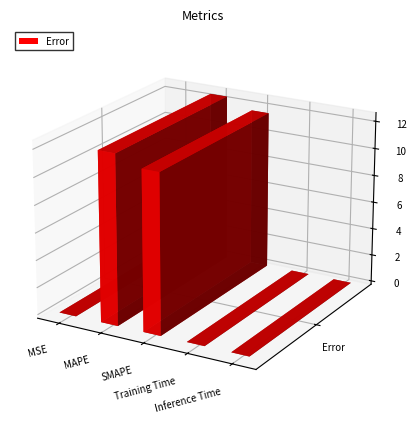

How many bars are there in total?

5